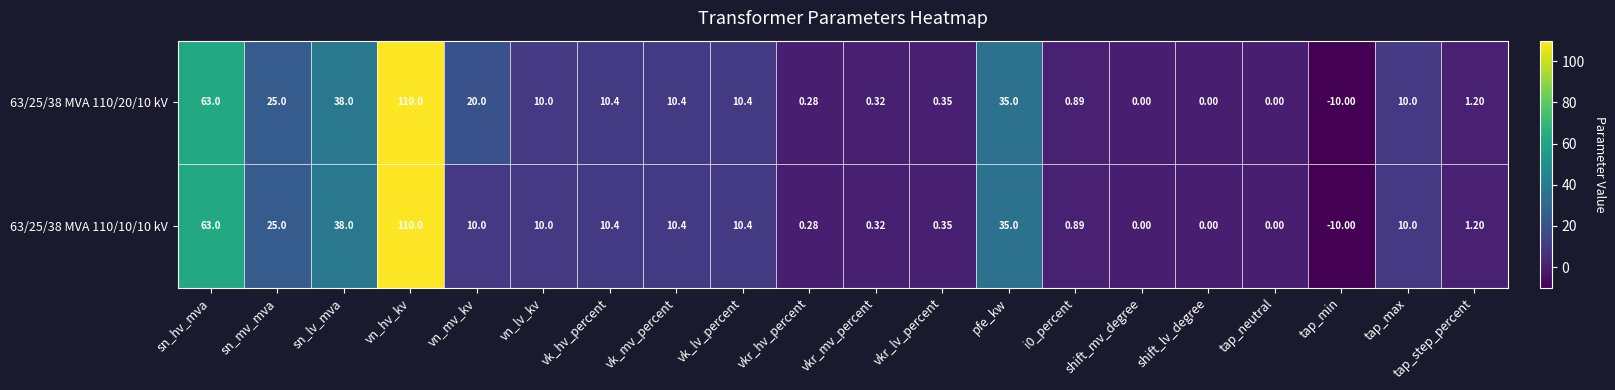

Is the value of 63/25/38 MVA 110/10/10 kV at vkr_mv_percent greater than the value of 63/25/38 MVA 110/20/10 kV at vk_lv_percent?

No